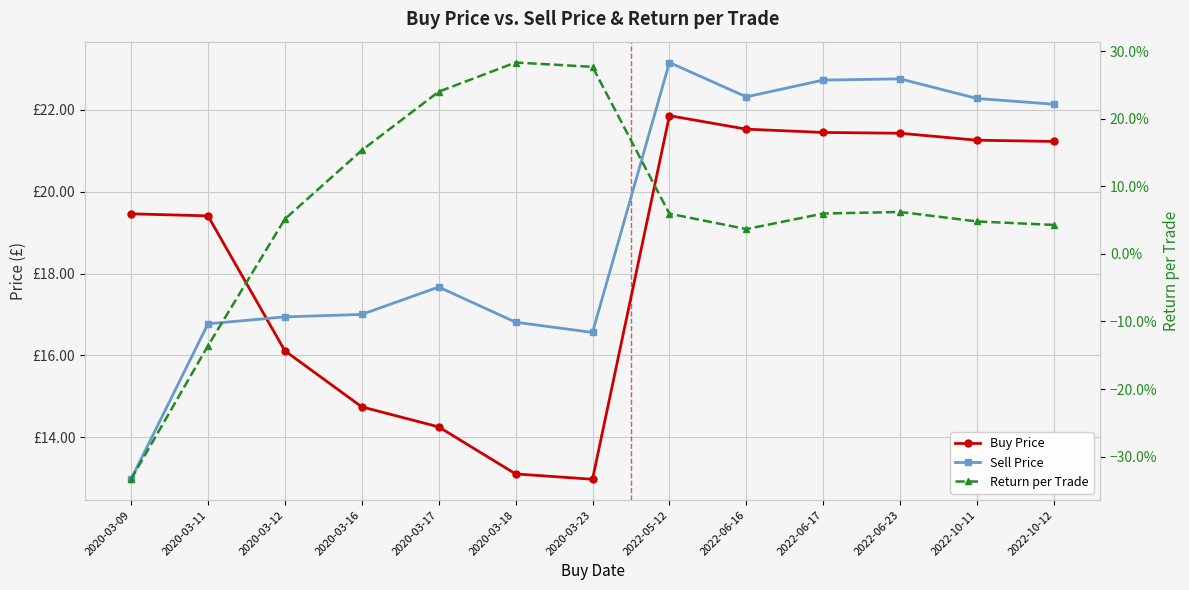

List the labels in order of Return per Trade value, smallest first.

2020-03-09, 2020-03-11, 2022-06-16, 2022-10-12, 2022-10-11, 2020-03-12, 2022-05-12, 2022-06-17, 2022-06-23, 2020-03-16, 2020-03-17, 2020-03-23, 2020-03-18